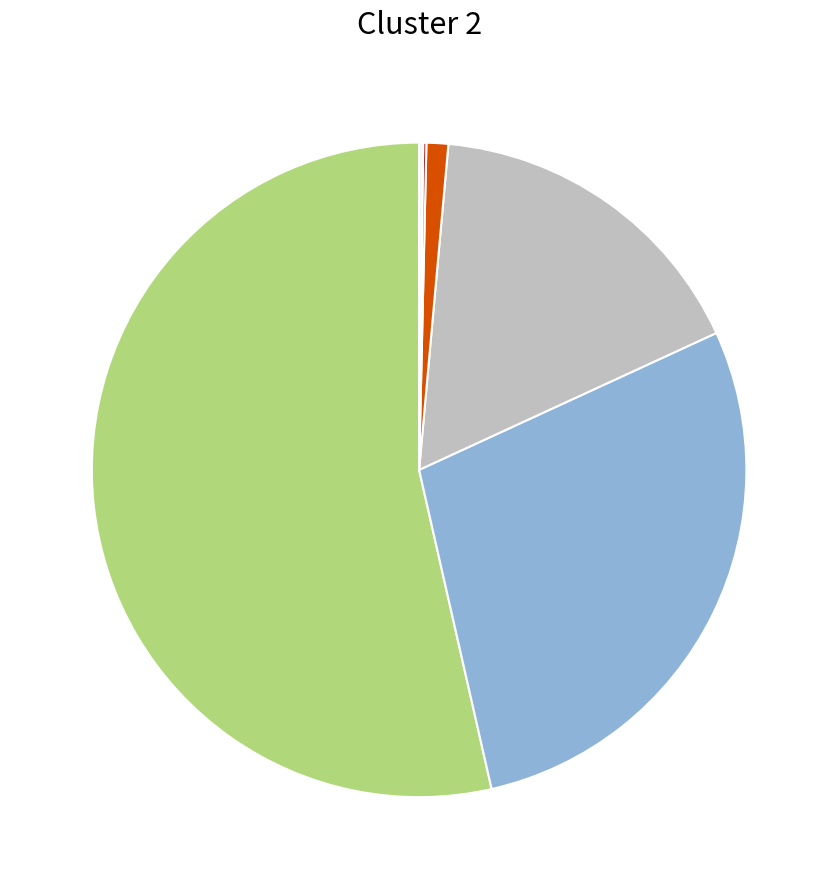

Is there any slice that represents more than half of the pie?

Yes